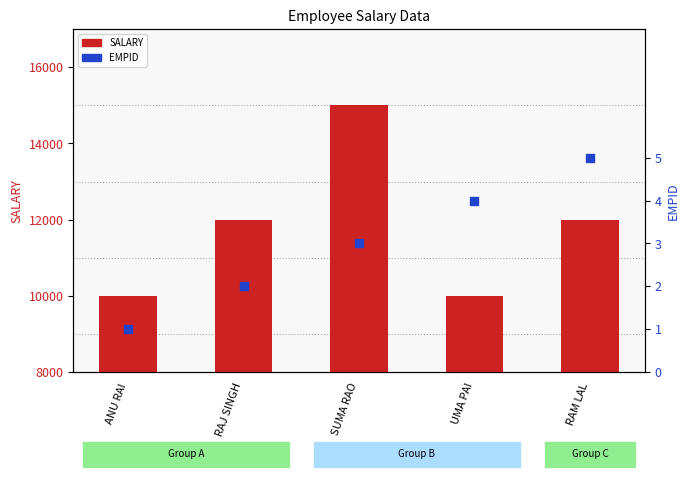

At how many categories does at least one series exceed 10433?

3